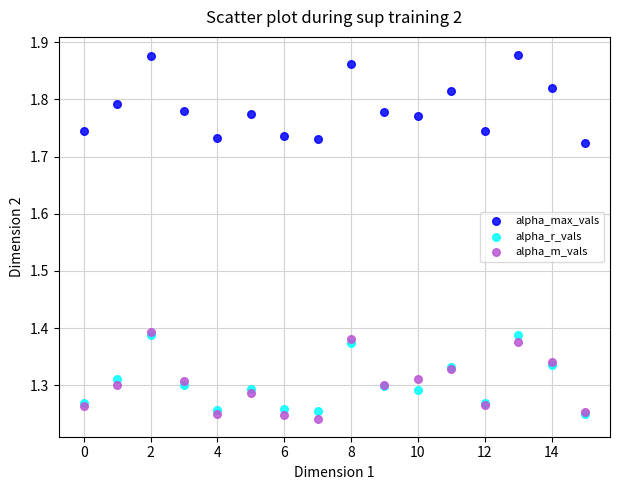

Which series contains the highest Y value?

alpha_max_vals